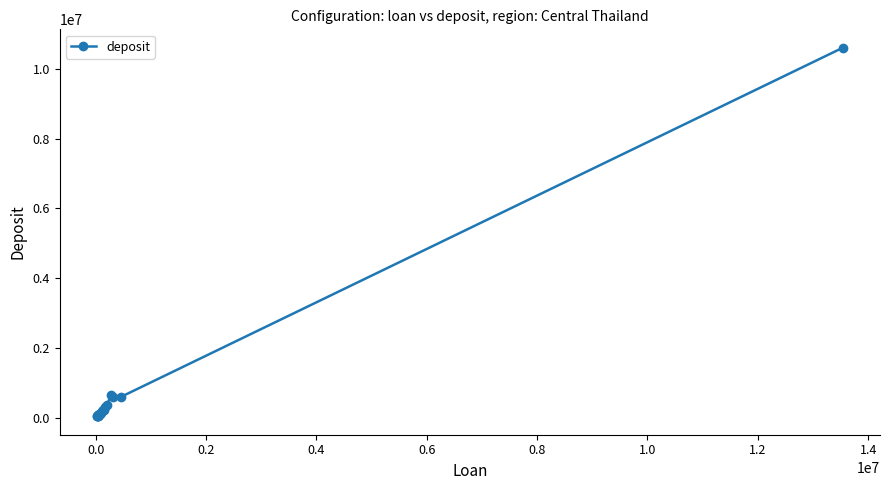

What is the difference between the maximum and minimum values?

10565608